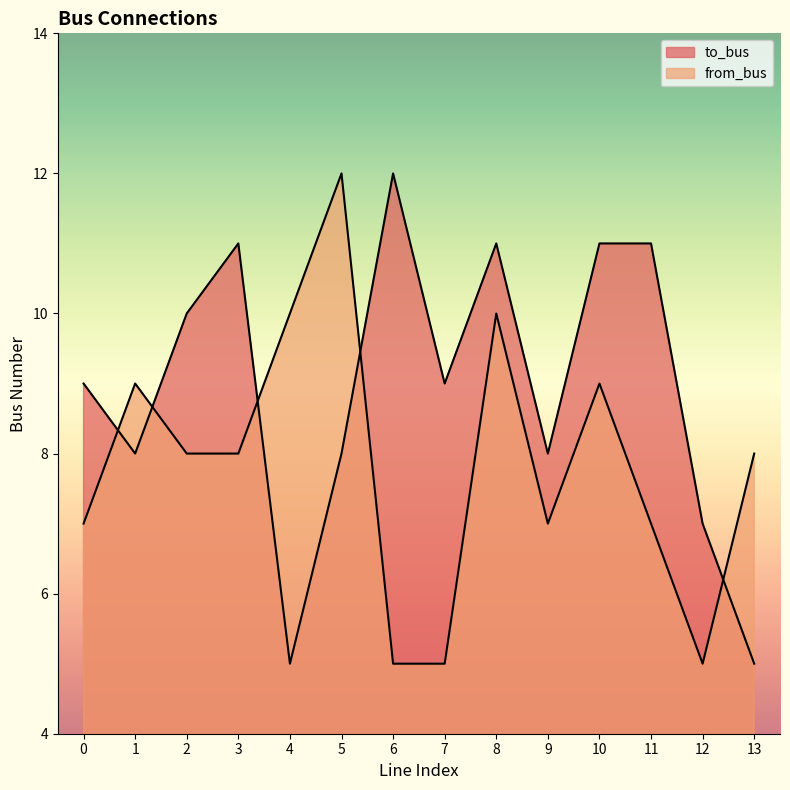

What is the difference between the maximum and minimum values in the from_bus series?

7